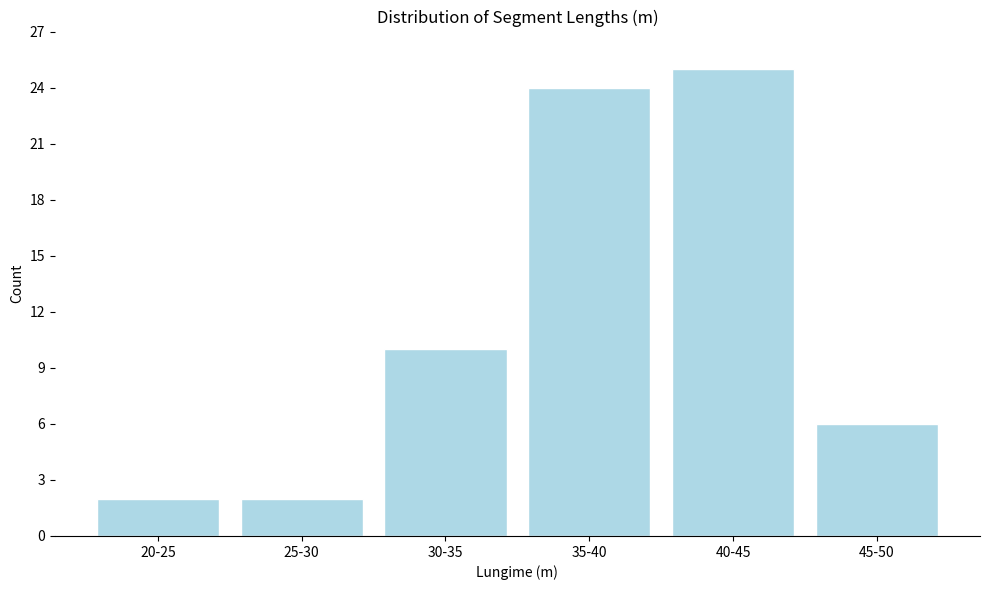

Reading left to right, extract all data points from this chart.

20-25=2	25-30=2	30-35=10	35-40=24	40-45=25	45-50=6